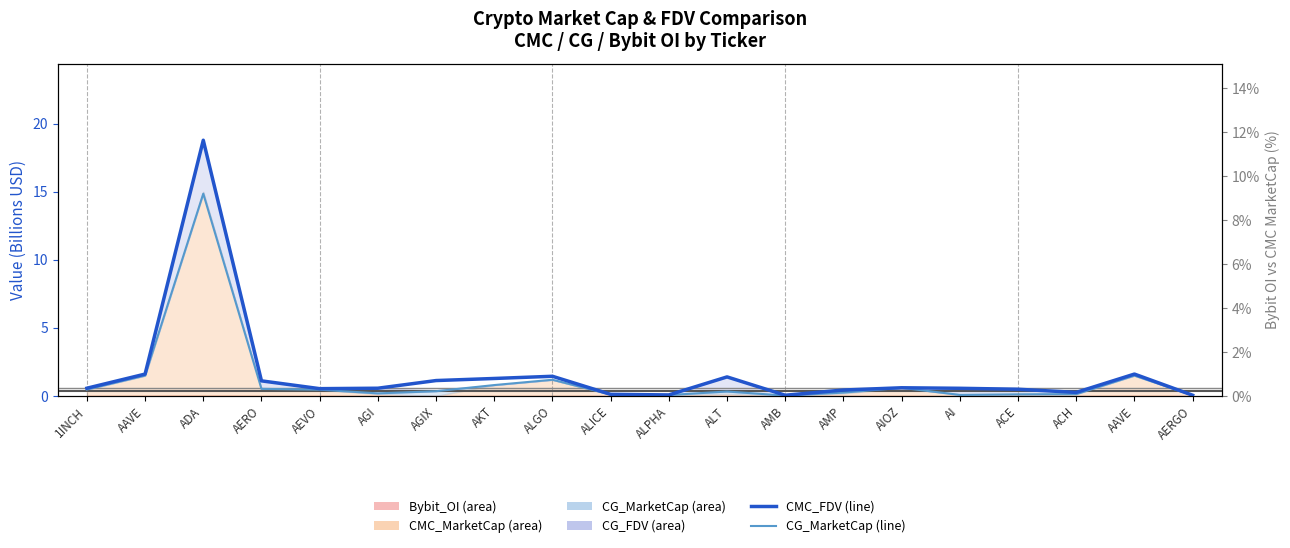

What is the highest value of the CG_MarketCap (line) series?

14.9